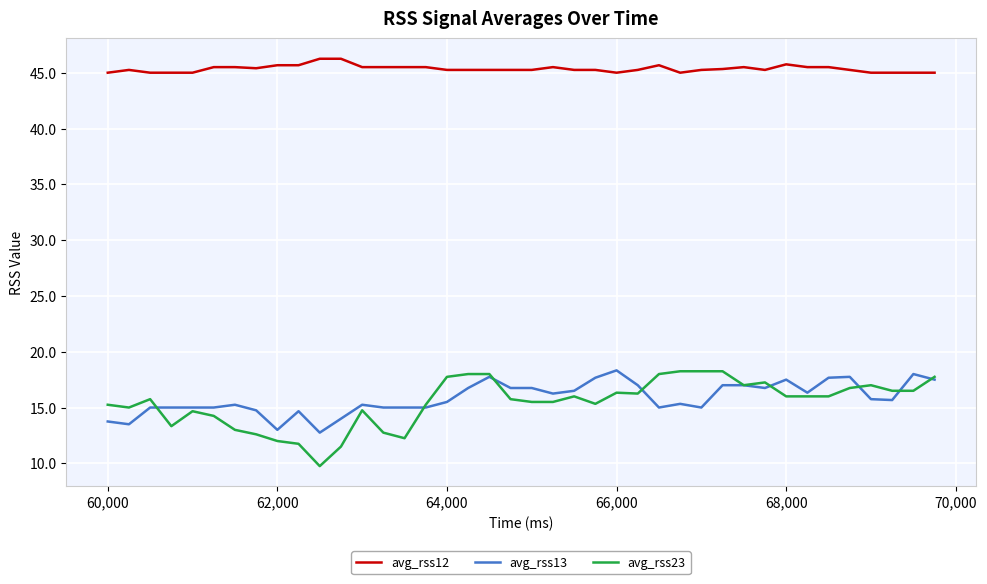

What is the minimum value for avg_rss23?

9.8